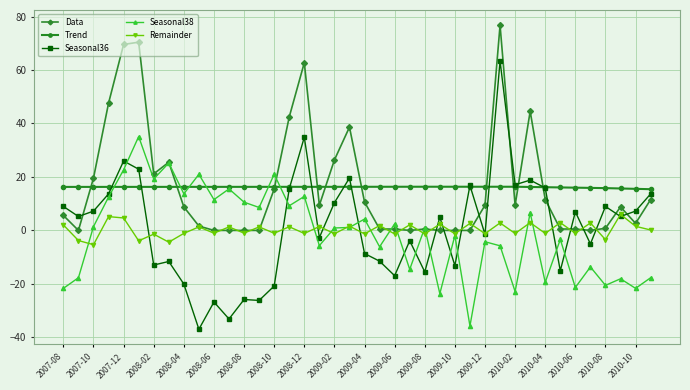

True or false: Remainder and Trend intersect in this chart.

False